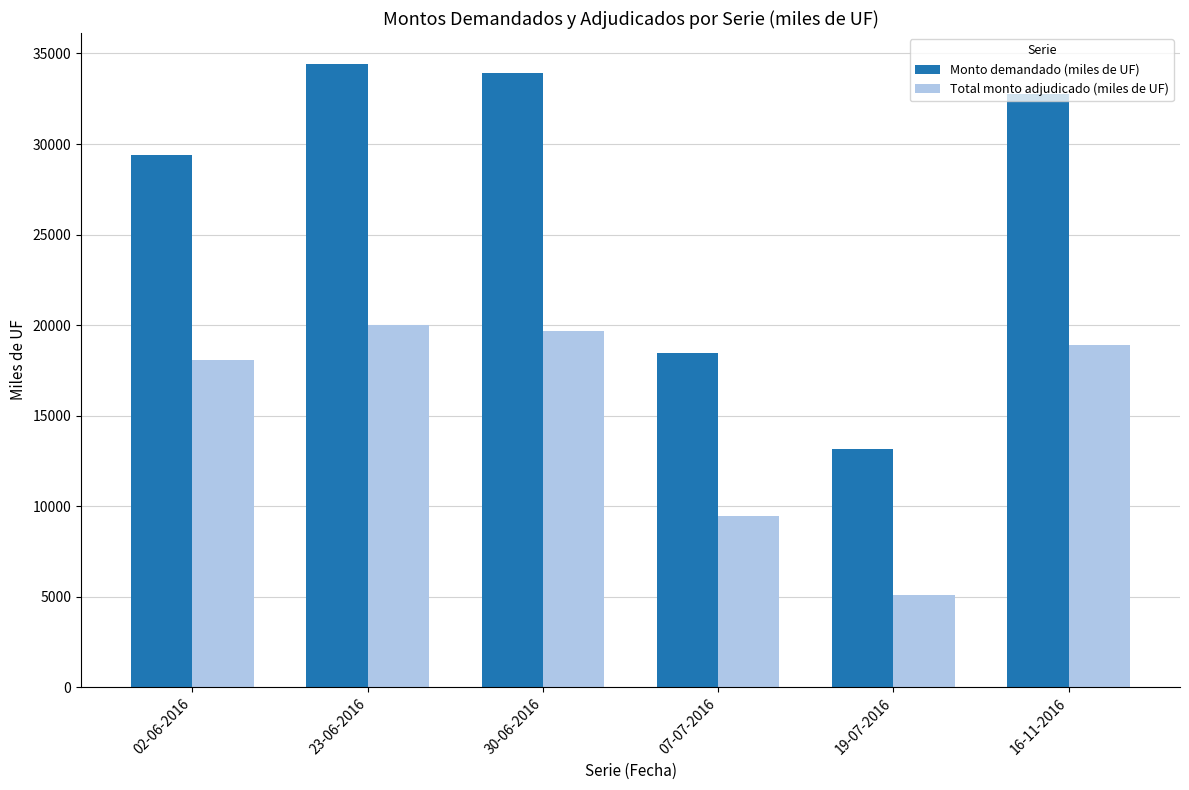

The value of Total monto adjudicado (miles de UF) at 23-06-2016 is 5894. True or false?

False